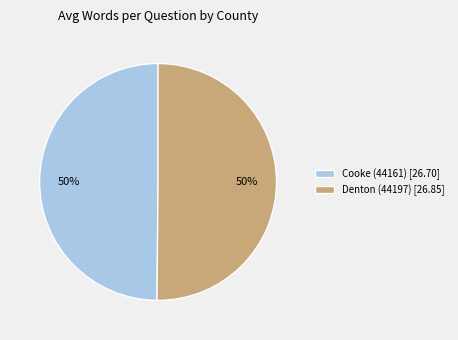

Count the number of slices in the pie.

2